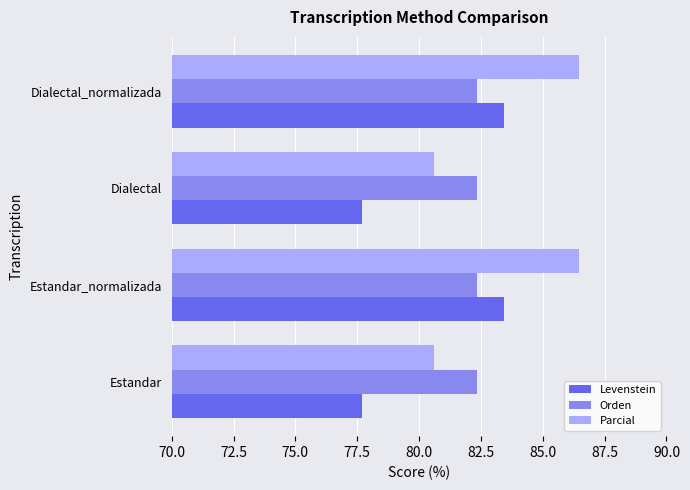

List the series in order of their peak value, lowest first.

Orden, Levenstein, Parcial